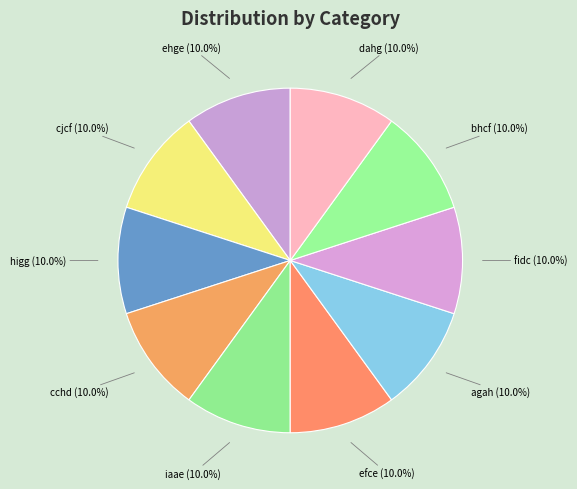

What is the ratio of the value at agah to the value at ehge?

1.0